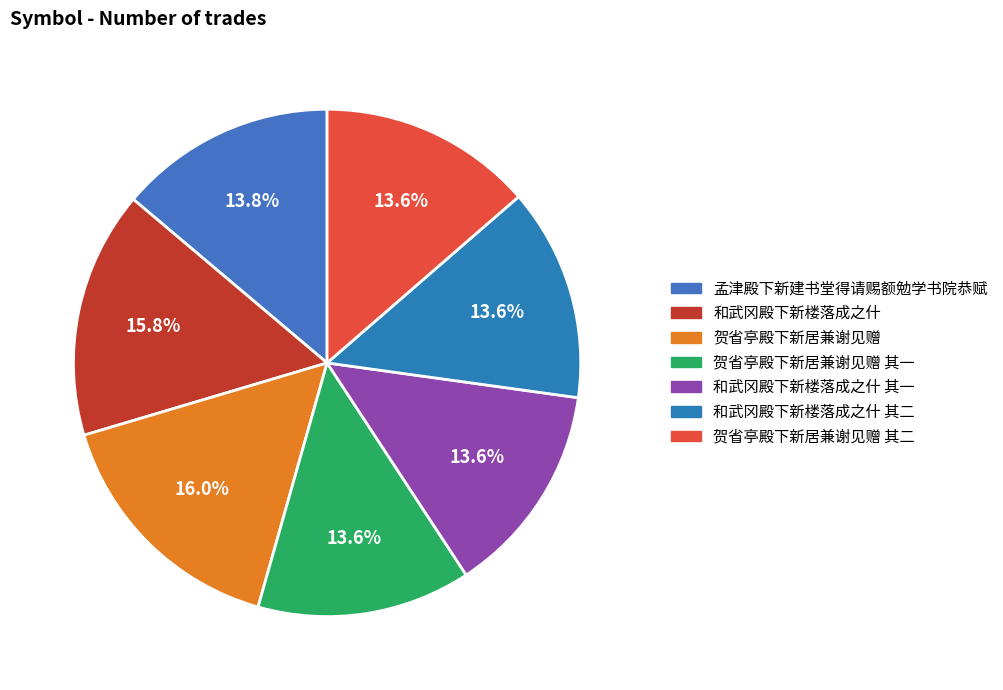

Count the number of slices in the pie.

7